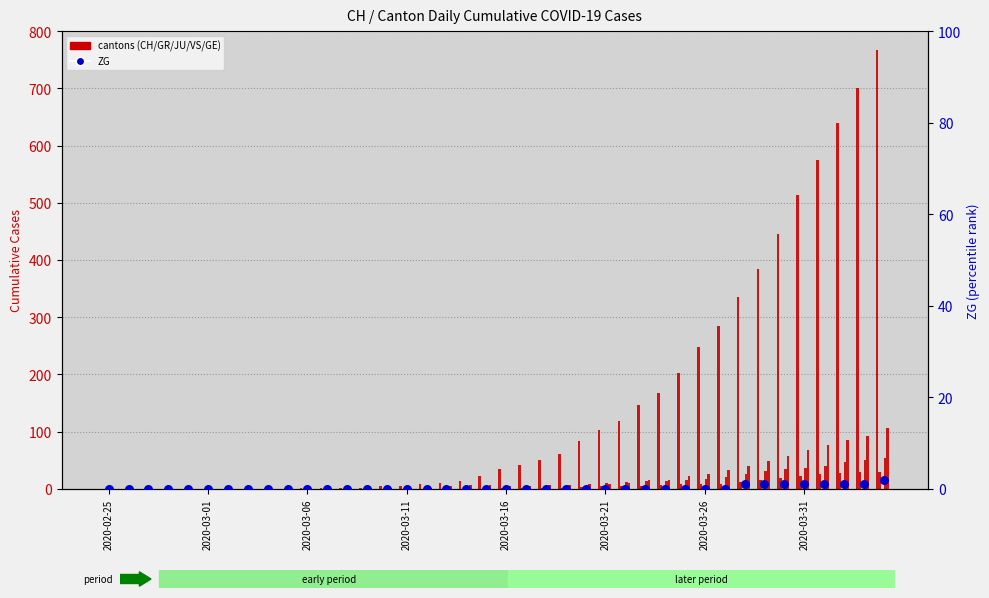

Which series reaches the minimum Y coordinate?

CH